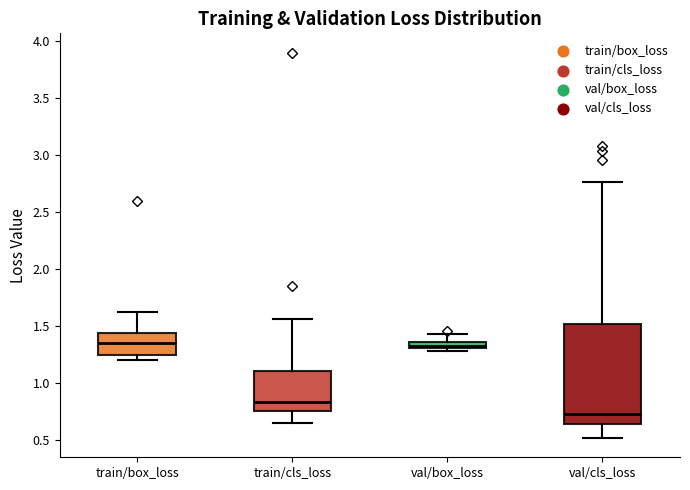

Where does the median line of the box for train/box_loss sit on the y-axis? The values are not printed on the chart, so give them approximately, as read against the axis.

1.35